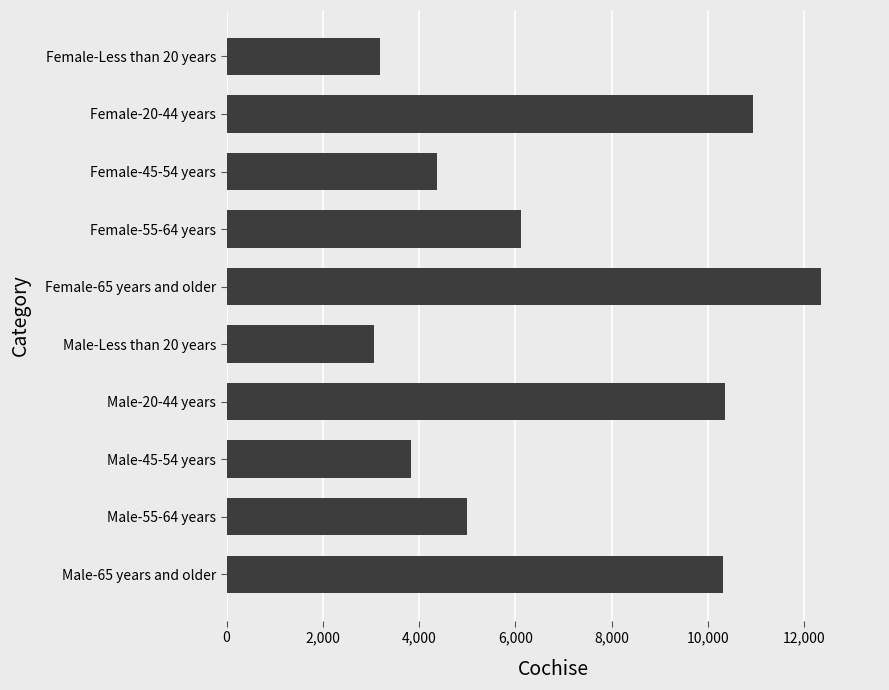

Approximately how many times larger is the value at Female-20-44 years compared to Female-65 years and older?

0.9